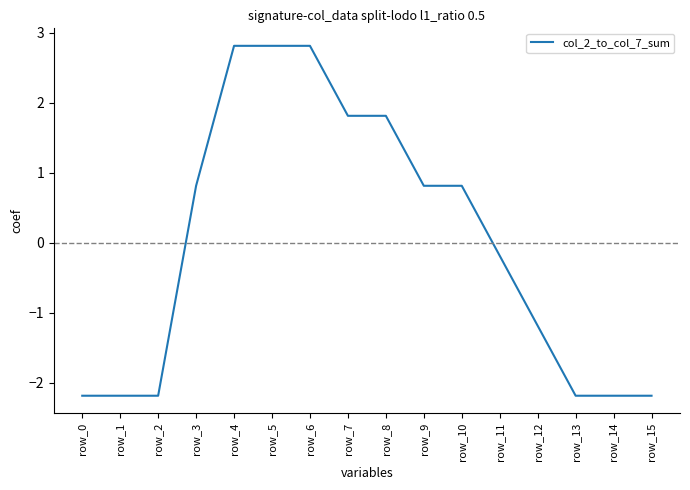

How many values are below 0?

8